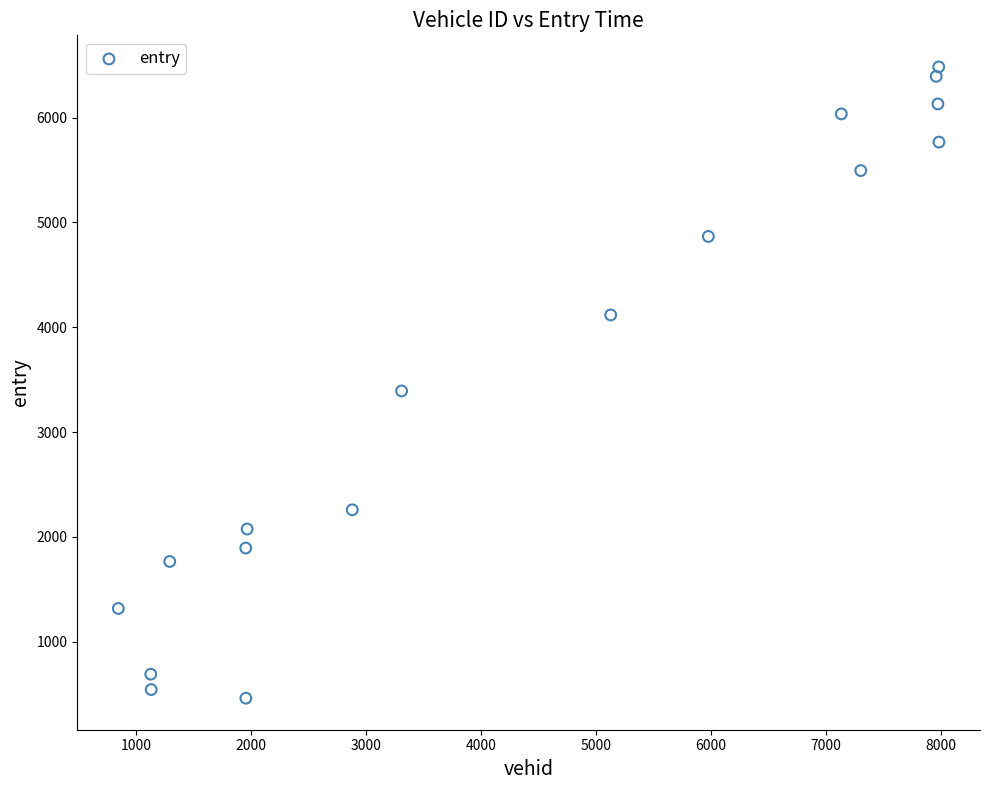

What is the range of X values (max minus min)?

7135.0